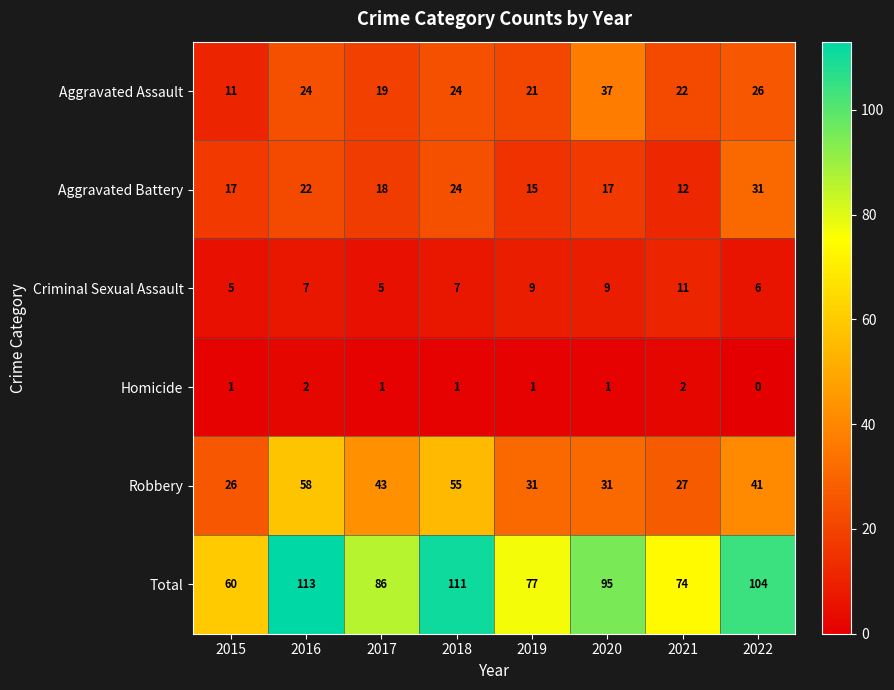

Which series changed the most between 2018 and 2022?

Robbery